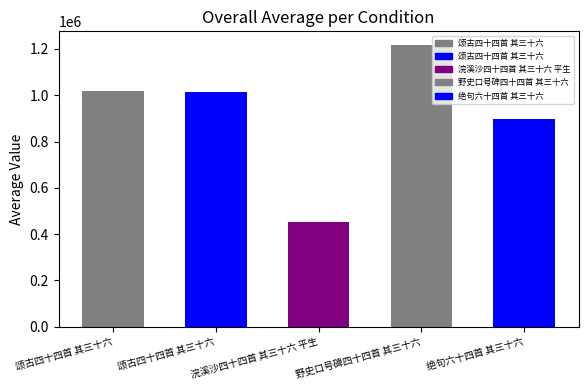

At which label does the data first exceed 1014495?

颂古四十四首 其三十六